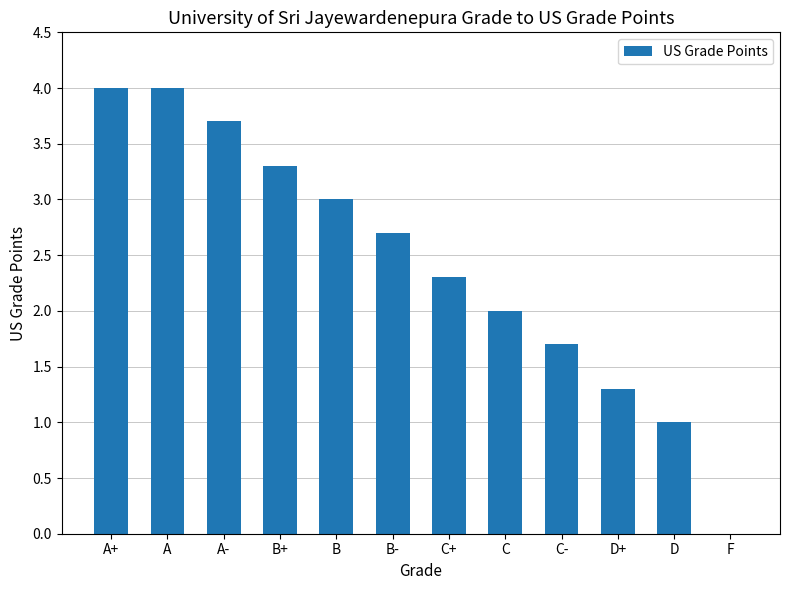

Is it true that the value at B- is 2.7?

True